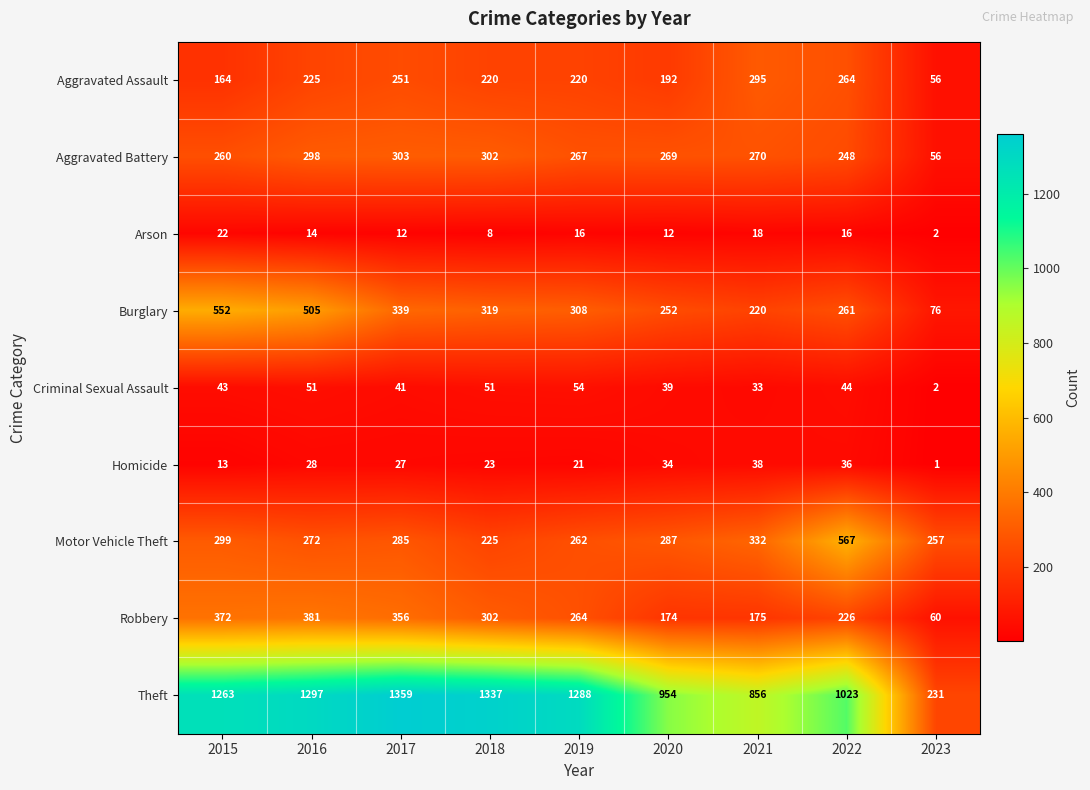

Rank the series by their maximum value, from highest to lowest.

Theft, Motor Vehicle Theft, Burglary, Robbery, Aggravated Battery, Aggravated Assault, Criminal Sexual Assault, Homicide, Arson